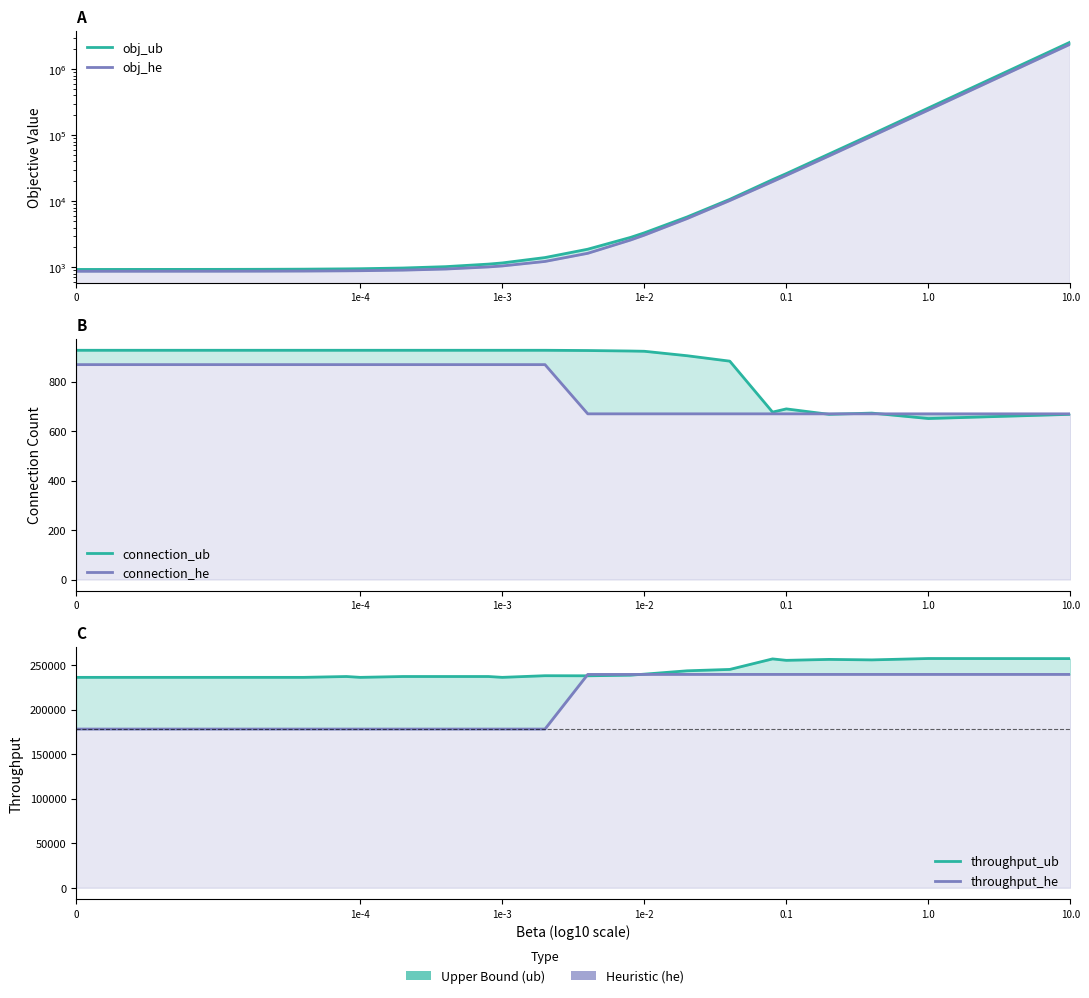

What is the total value across all series at 1e-4?

417796.1